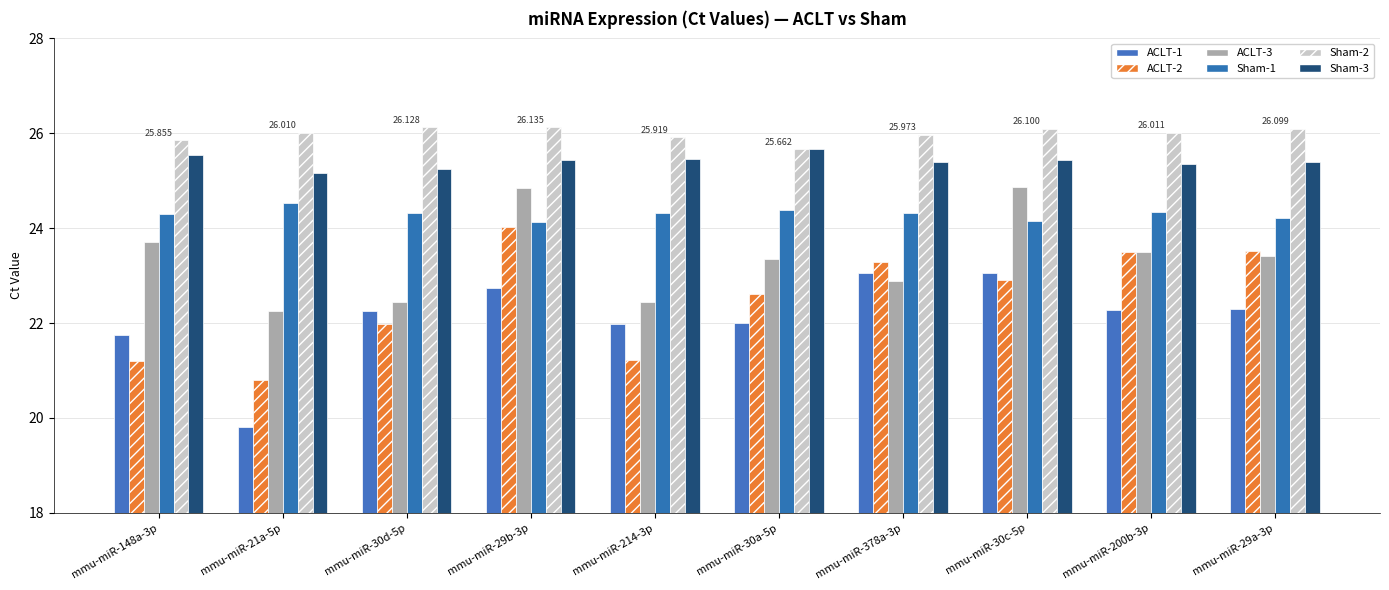

How many groups of bars are there?

10